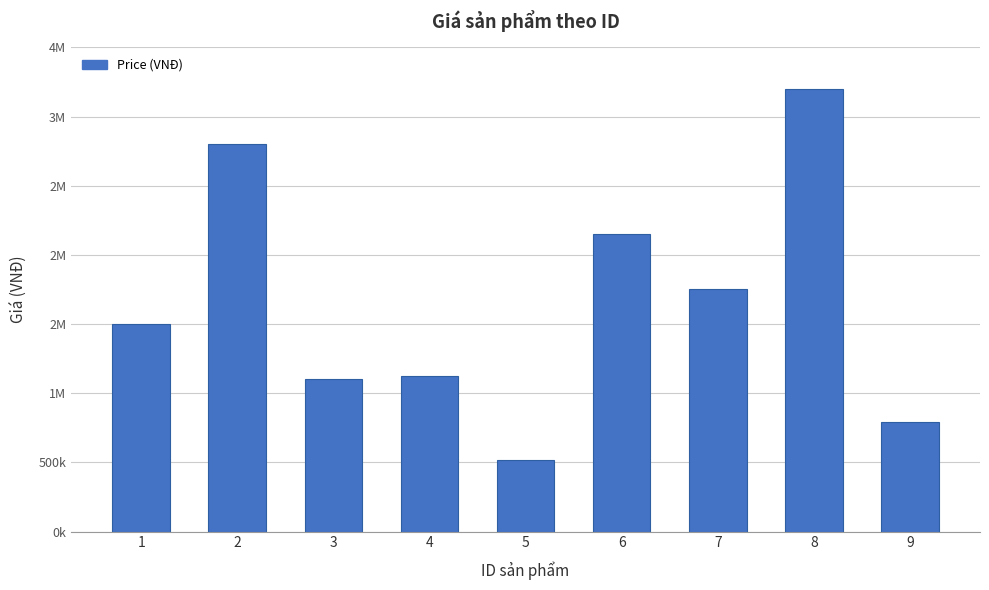

Are the bars horizontal?

No